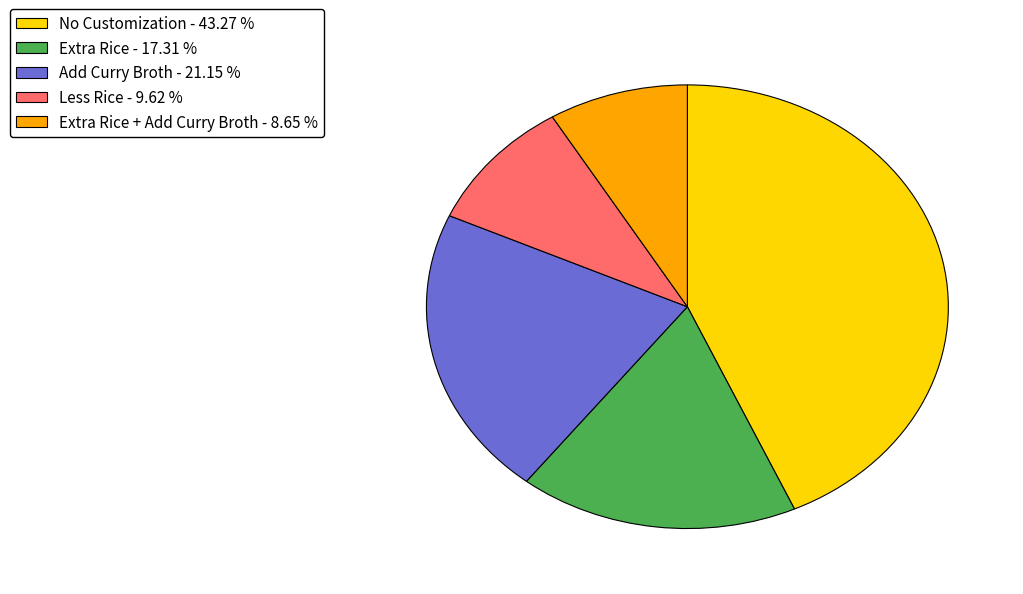

Which slice is the largest?

No Customization - 43.27 %